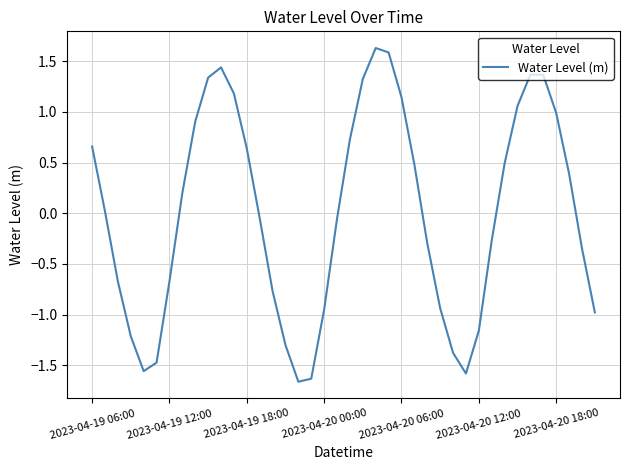

What is the greatest value displayed?

1.6